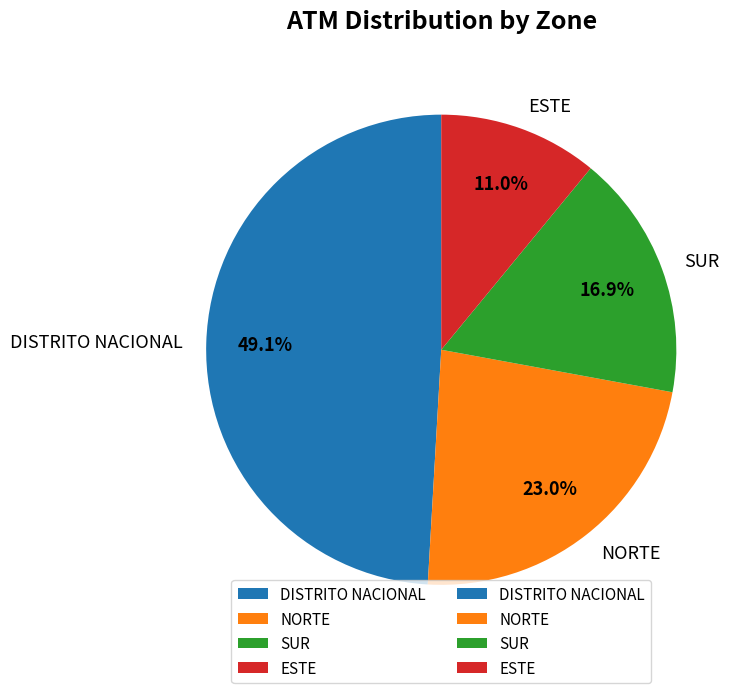

The NORTE slice represents 14% of the pie. True or false?

False